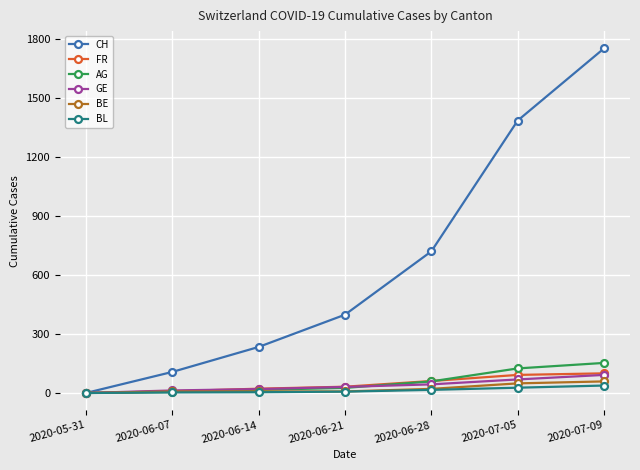

What is the greatest value displayed?

1752